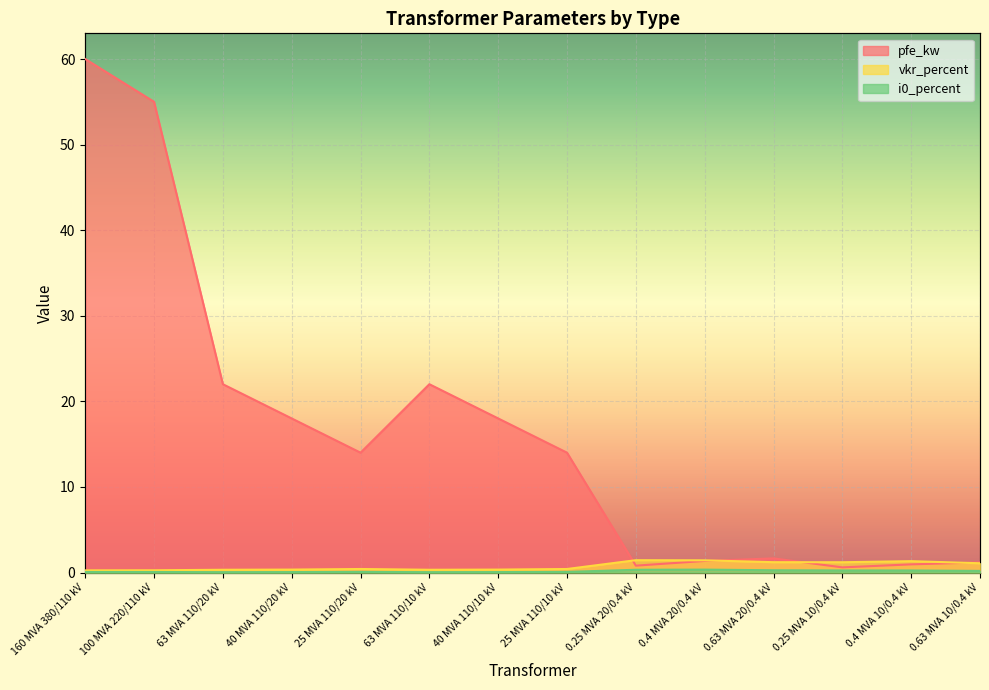

What is the total value across all series at 0.25 MVA 20/0.4 kV?

2.6